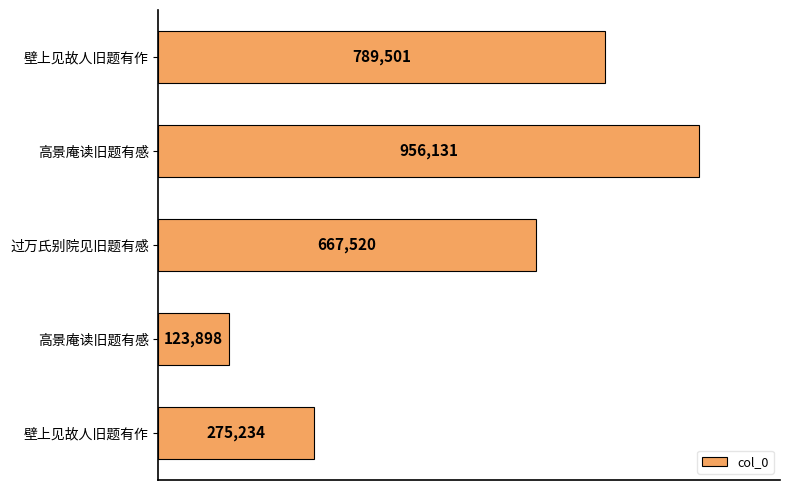

Are the bars horizontal?

Yes